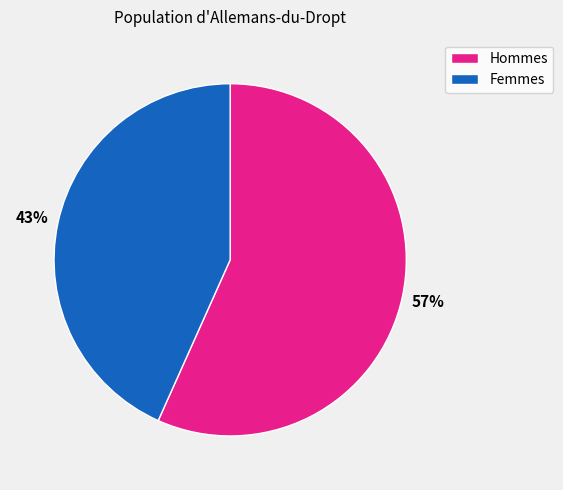

Combined, do Hommes and Femmes account for over 50%?

Yes